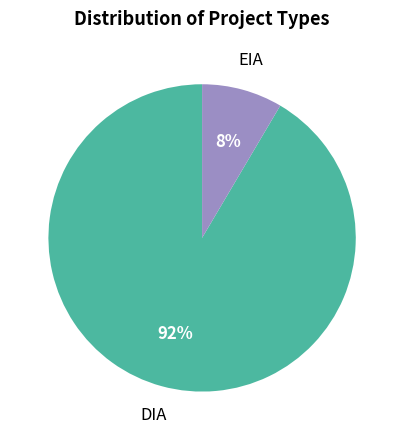

Is there any slice that represents more than half of the pie?

Yes